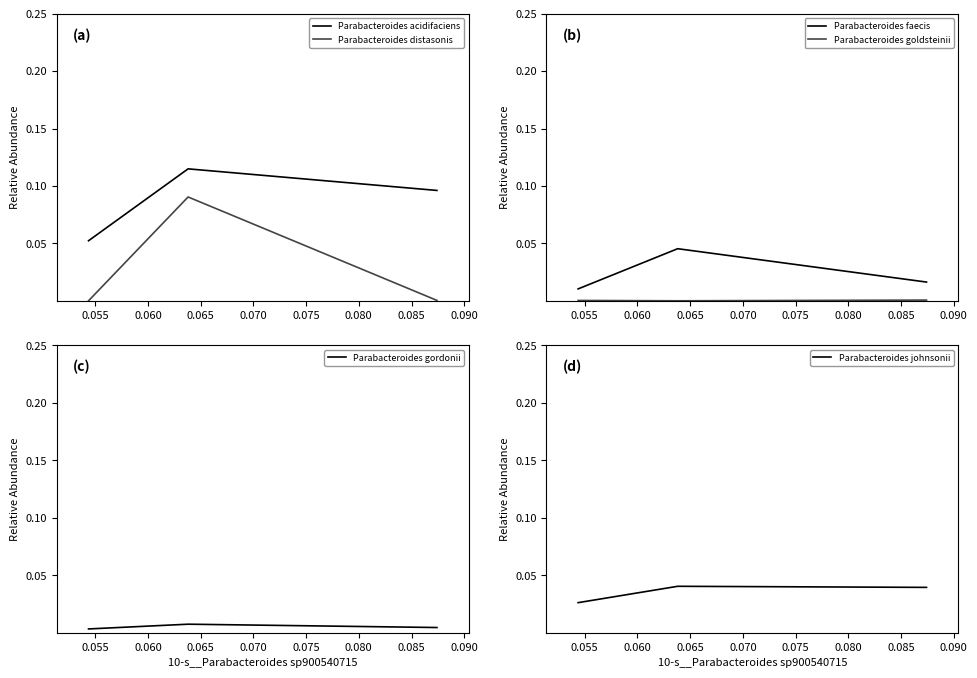

Count the Parabacteroides gordonii values in the range 0 to 1.

3